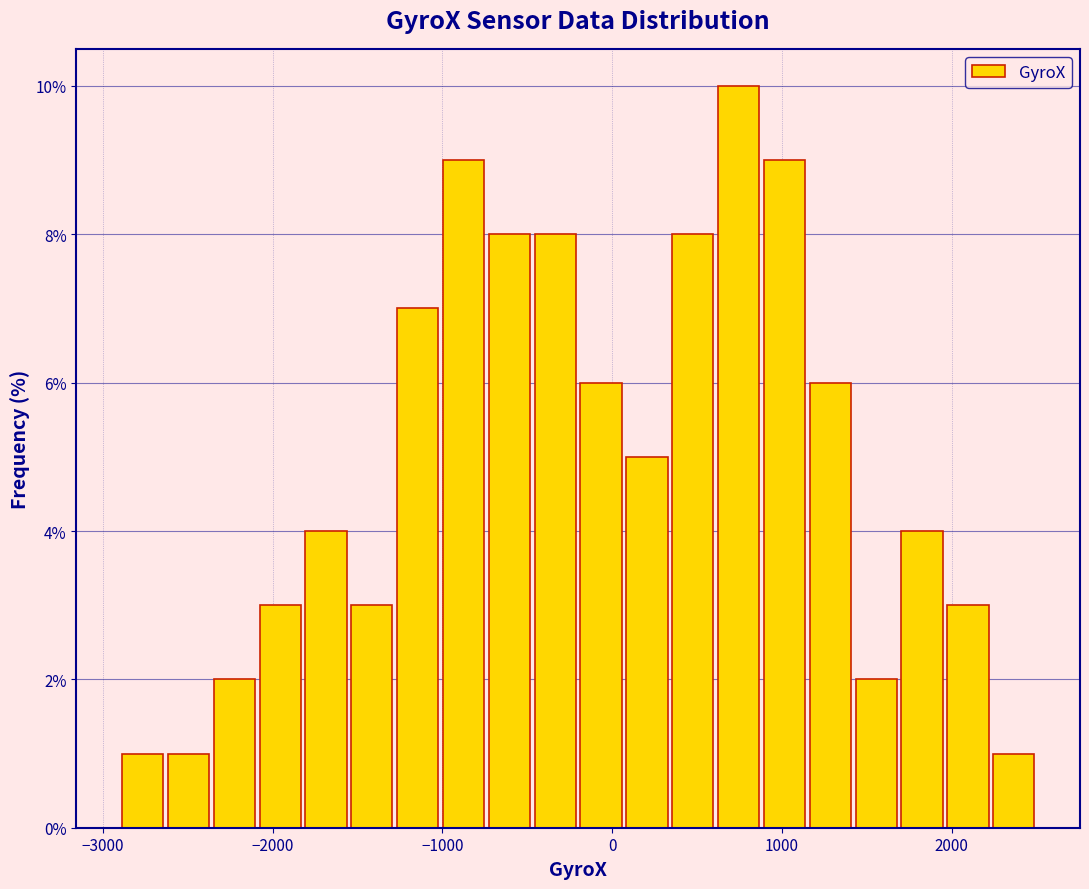

Read against the x-axis, roughly where is the centre of the tallest bar?

700